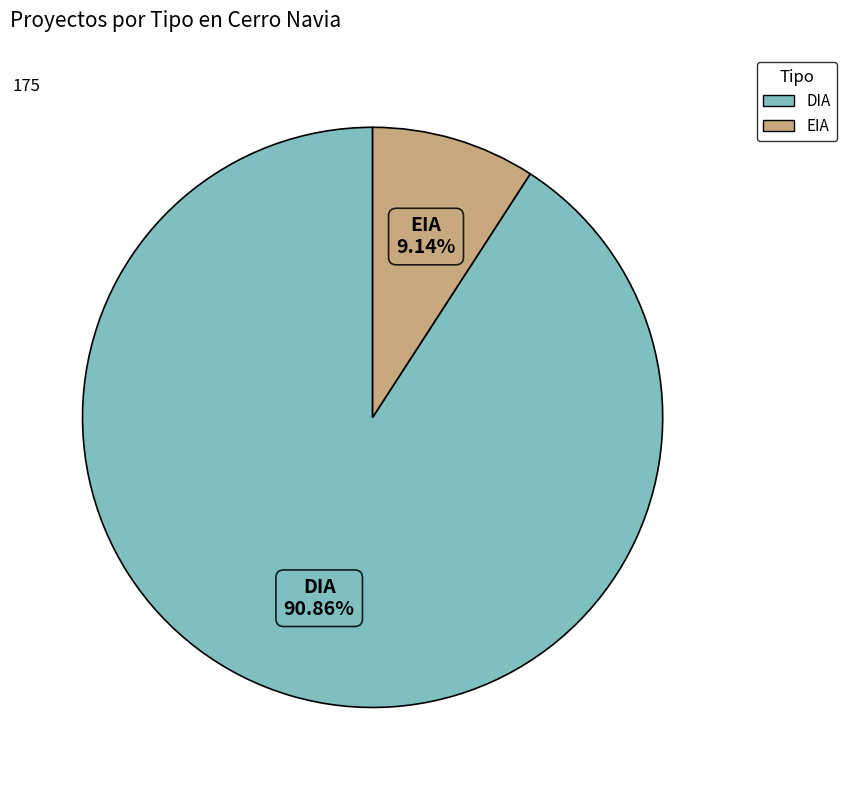

Is it true that EIA is 1% of the pie?

False